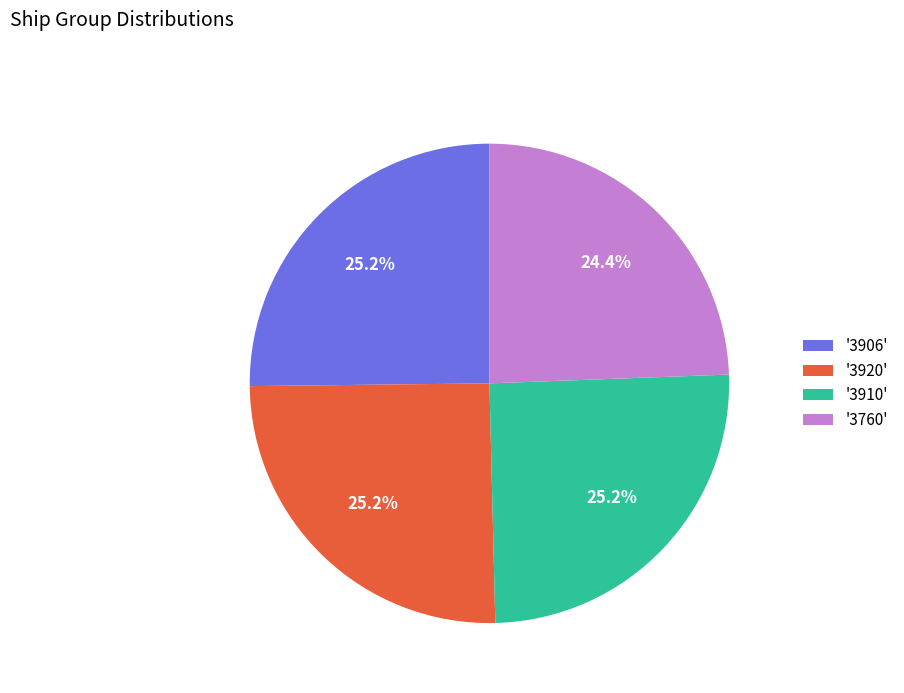

Which category has the smallest portion of the pie?

'3760'